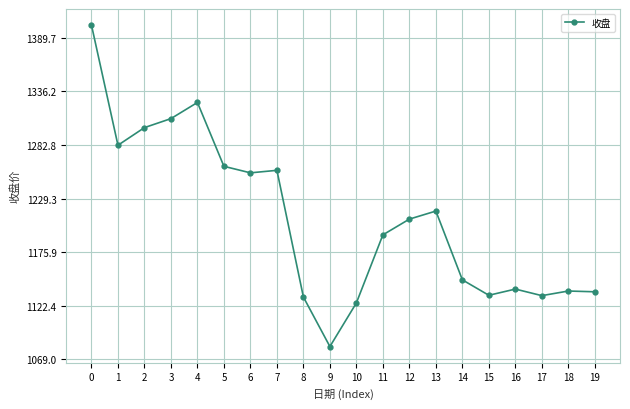

True or false: the data shows 1125.3 at 10.

True